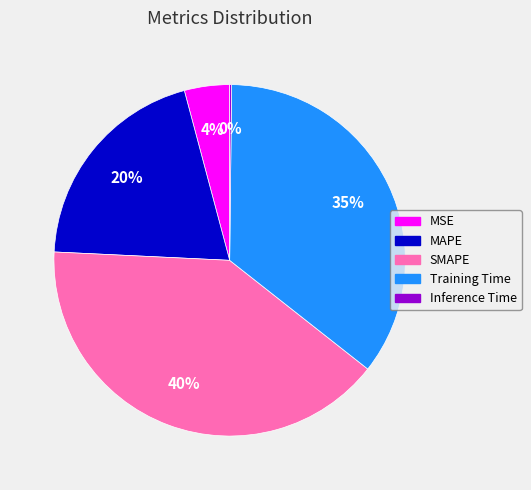

Between Training Time and MAPE, which is larger?

Training Time